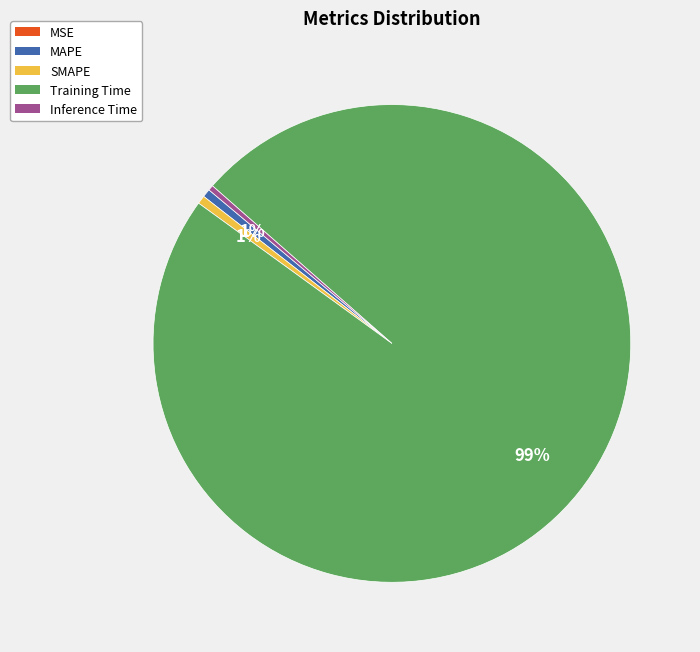

To the nearest percent, what is the average slice percentage?

20%